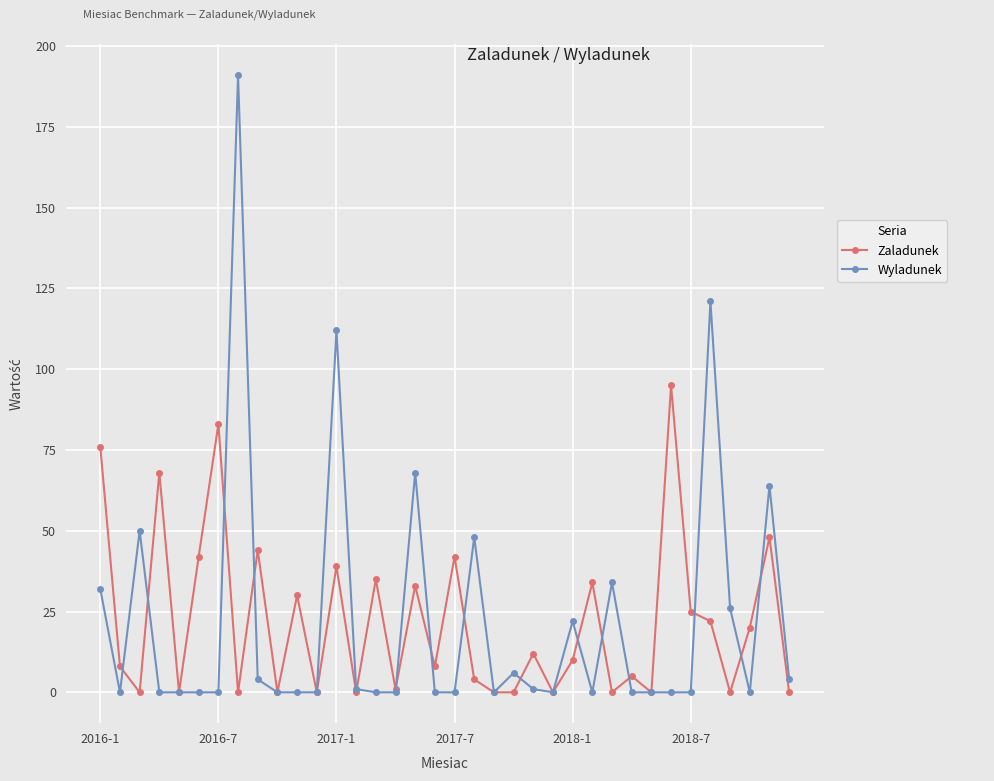

Rank the series by their maximum value, from lowest to highest.

Zaladunek, Wyladunek